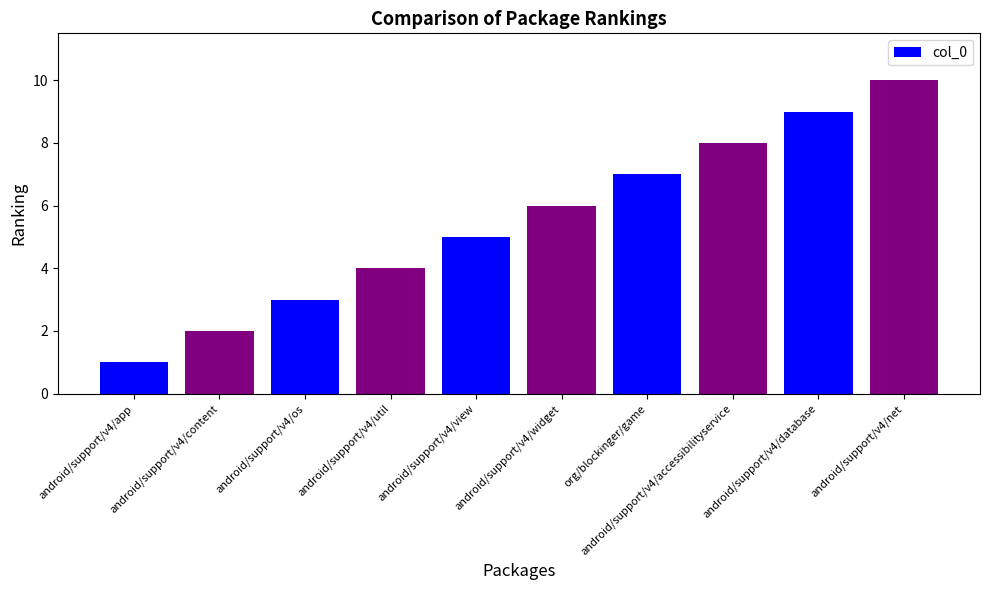

Does the chart contain stacked bars?

No